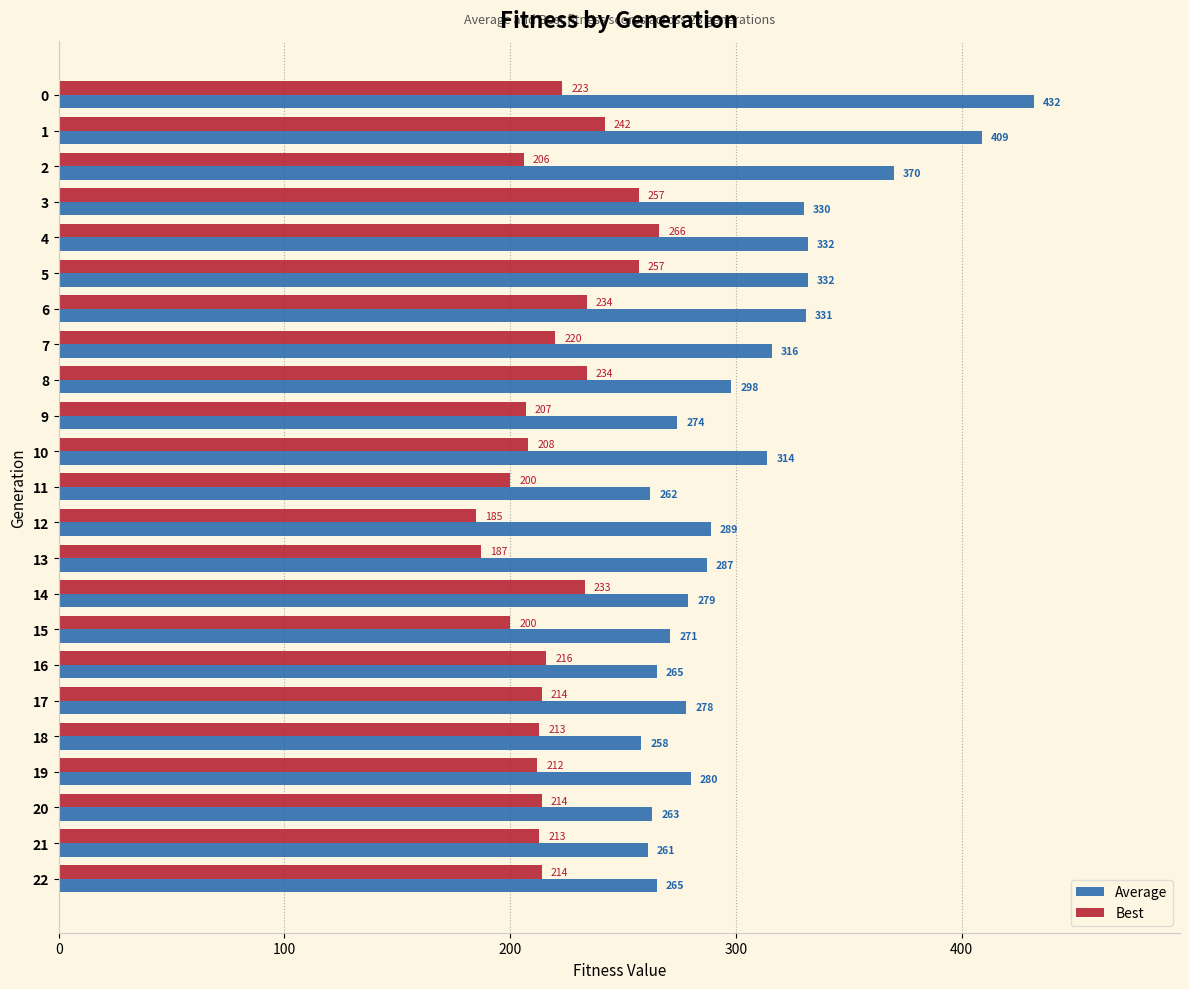

Read the Average value at 22.

265